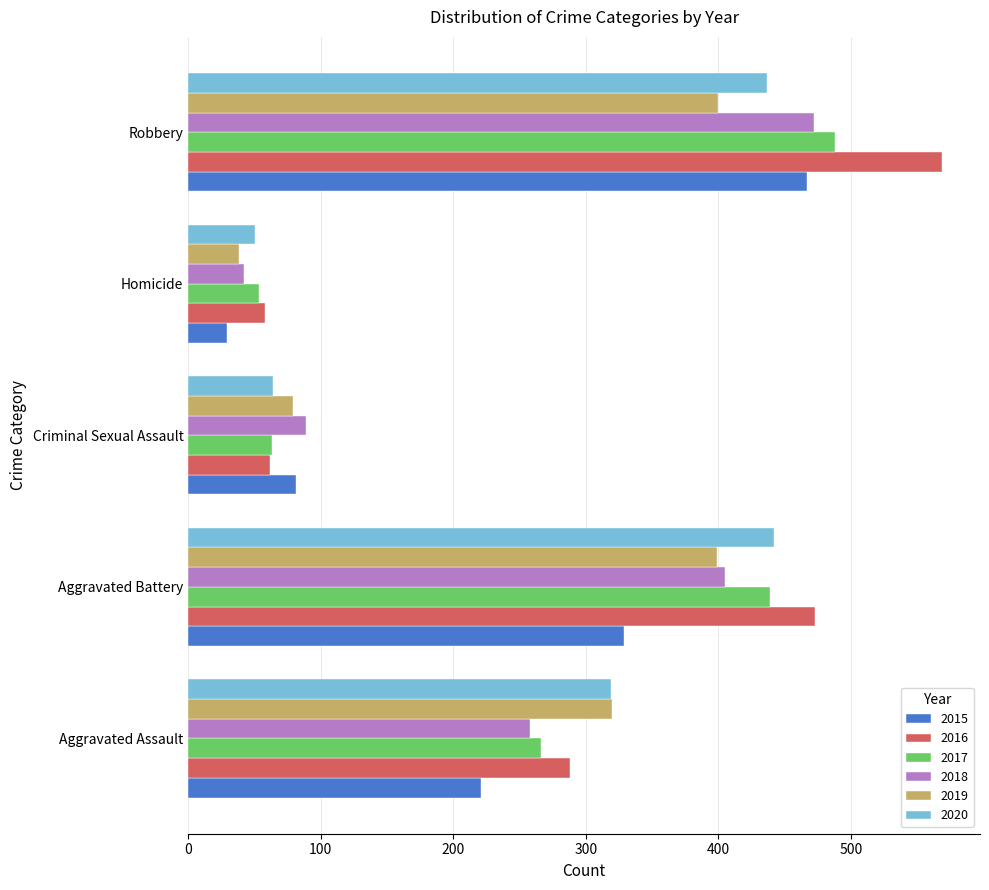

The value of 2015 at Aggravated Assault is 313. True or false?

False